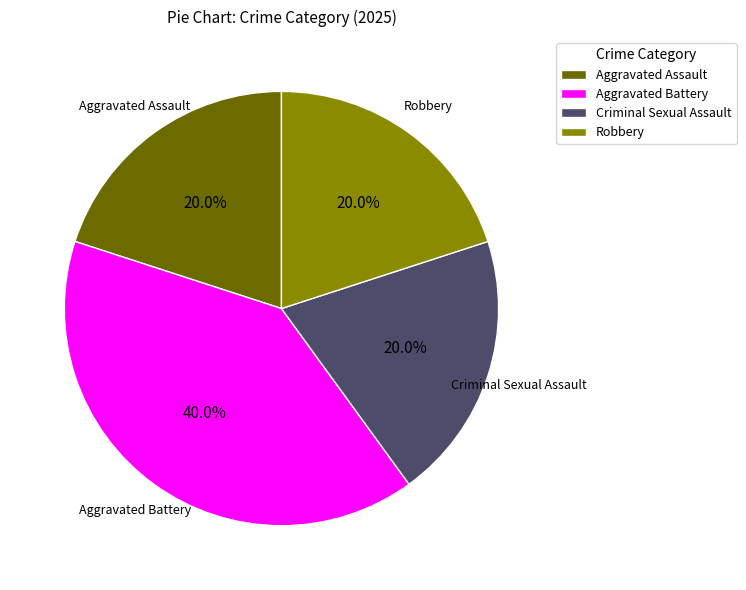

What percentage is the Robbery slice, to the nearest percent?

20%